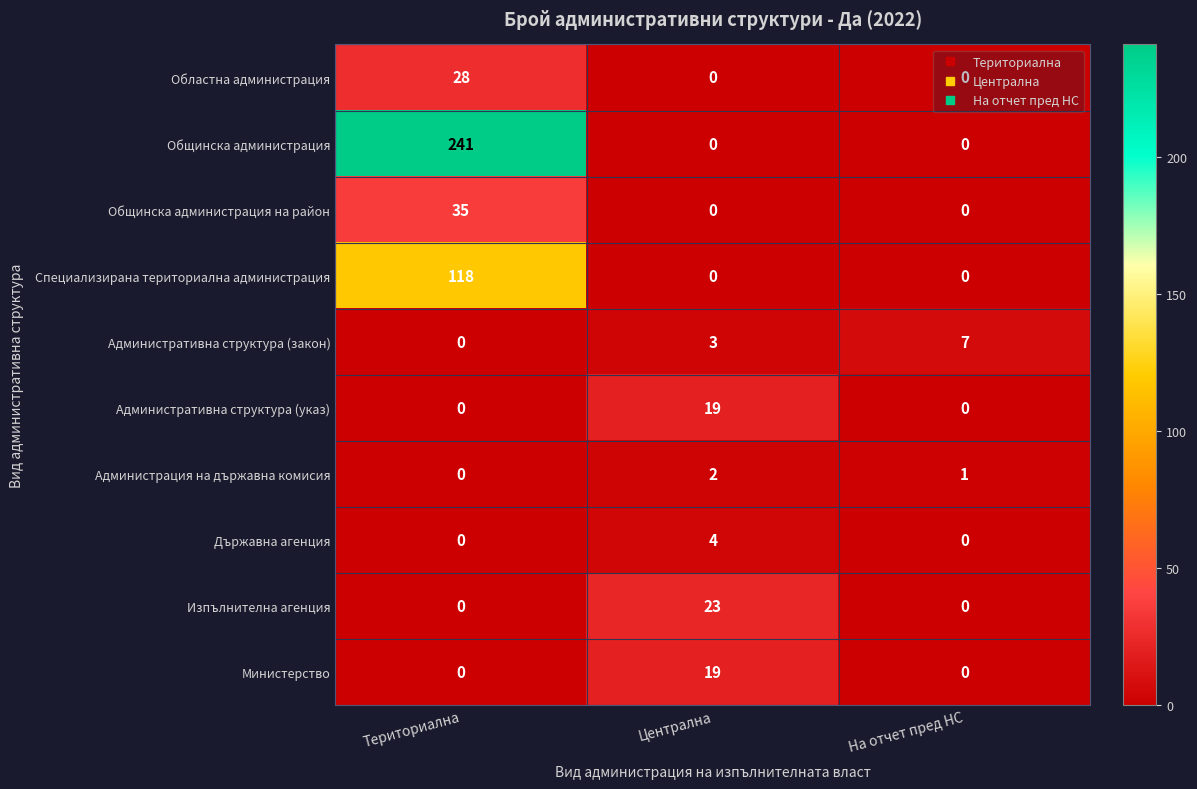

At which category does the chart reach its peak across all series?

Териториална